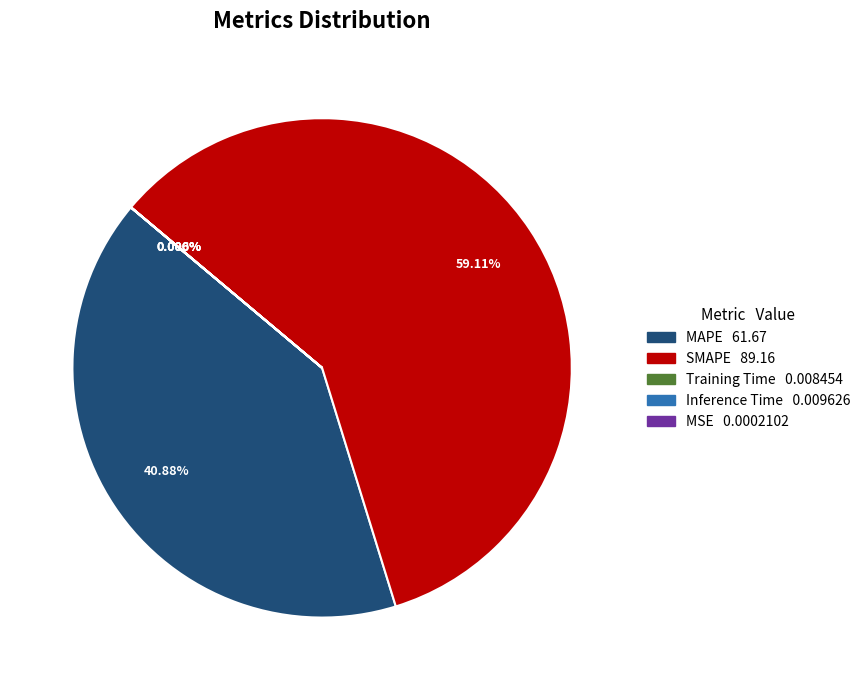

What is the largest slice in the pie chart?

SMAPE